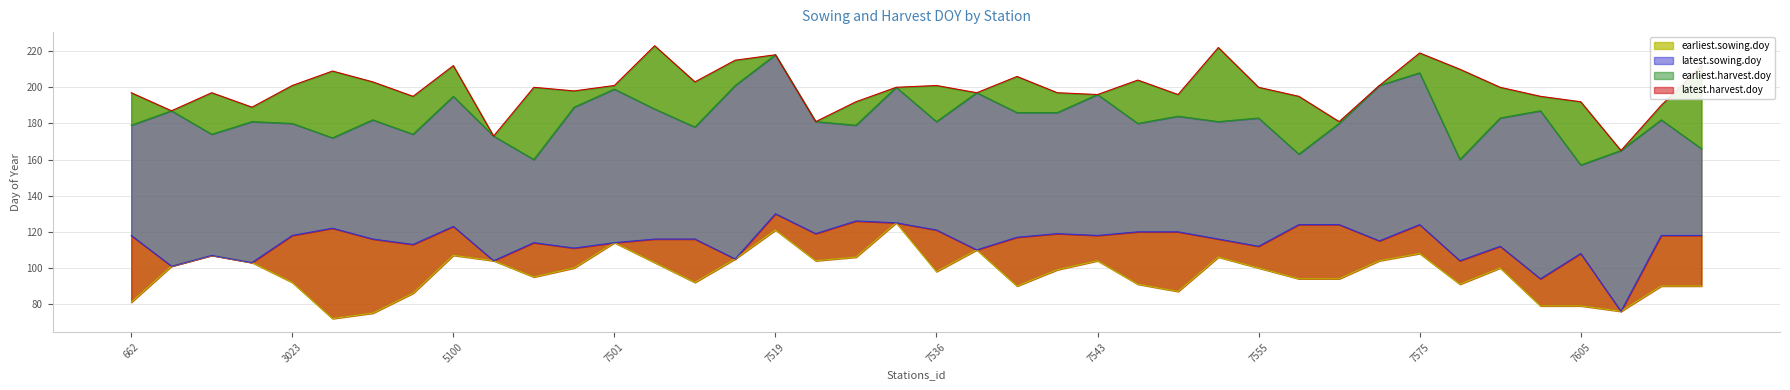

Reading right to left, extract all data points from this chart.

earliest.sowing.doy: 90	90	76	79	79	100	91	108	104	94	94	100	106	87	91	104	99	90	110	98	125	106	104	121	105	92	103	114	100	95	104	107	86	75	72	92	103	107	101	81
latest.sowing.doy: 118	118	76	108	94	112	104	124	115	124	124	112	116	120	120	118	119	117	110	121	125	126	119	130	105	116	116	114	111	114	104	123	113	116	122	118	103	107	101	118
earliest.harvest.doy: 166	182	165	157	187	183	160	208	201	180	163	183	181	184	180	196	186	186	197	181	200	179	181	218	201	178	188	199	189	160	173	195	174	182	172	180	181	174	187	179
latest.harvest.doy: 212	190	165	192	195	200	210	219	201	181	195	200	222	196	204	196	197	206	197	201	200	192	181	218	215	203	223	201	198	200	173	212	195	203	209	201	189	197	187	197